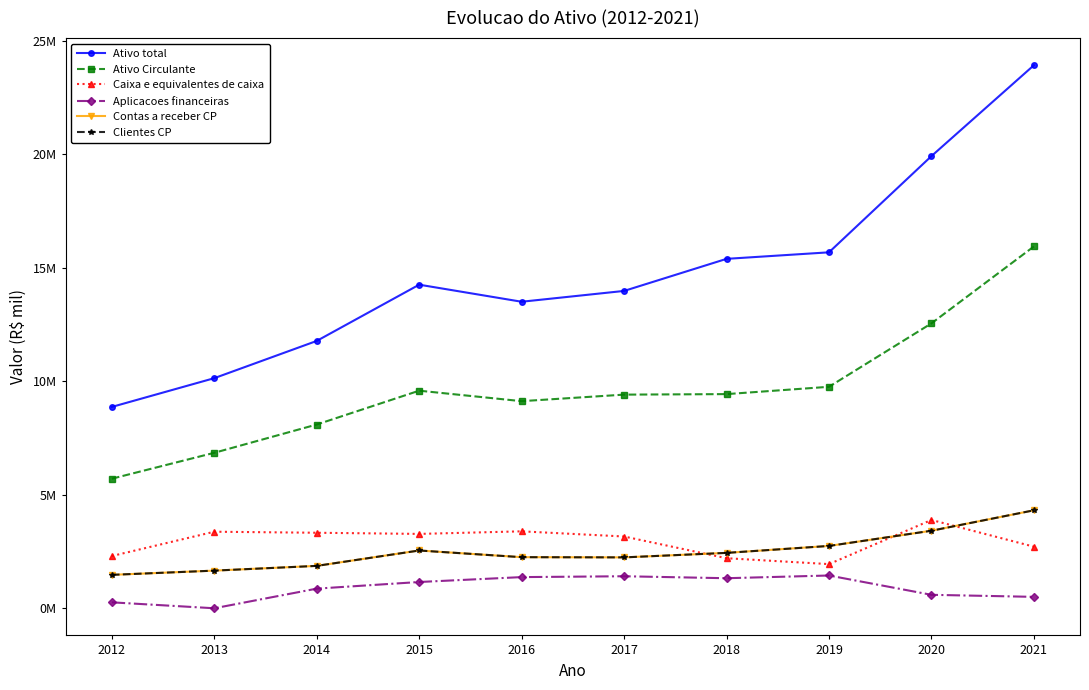

At 2016, list the series in order from smallest to largest.

Aplicacoes financeiras, Contas a receber CP, Clientes CP, Caixa e equivalentes de caixa, Ativo Circulante, Ativo total